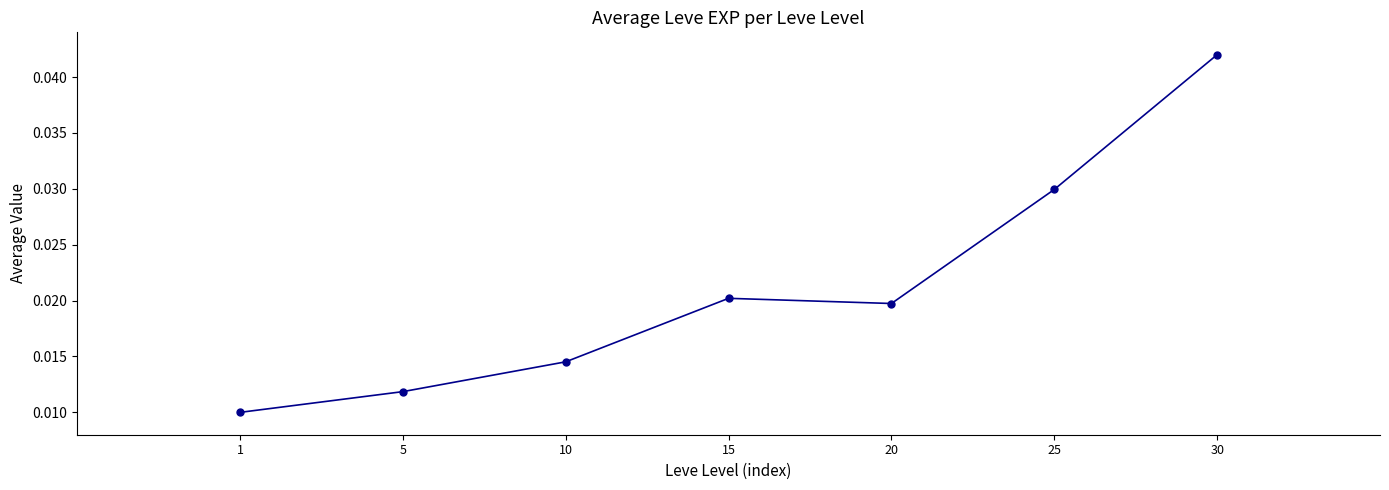

True or false: the data has more than 1 interior local peaks.

False